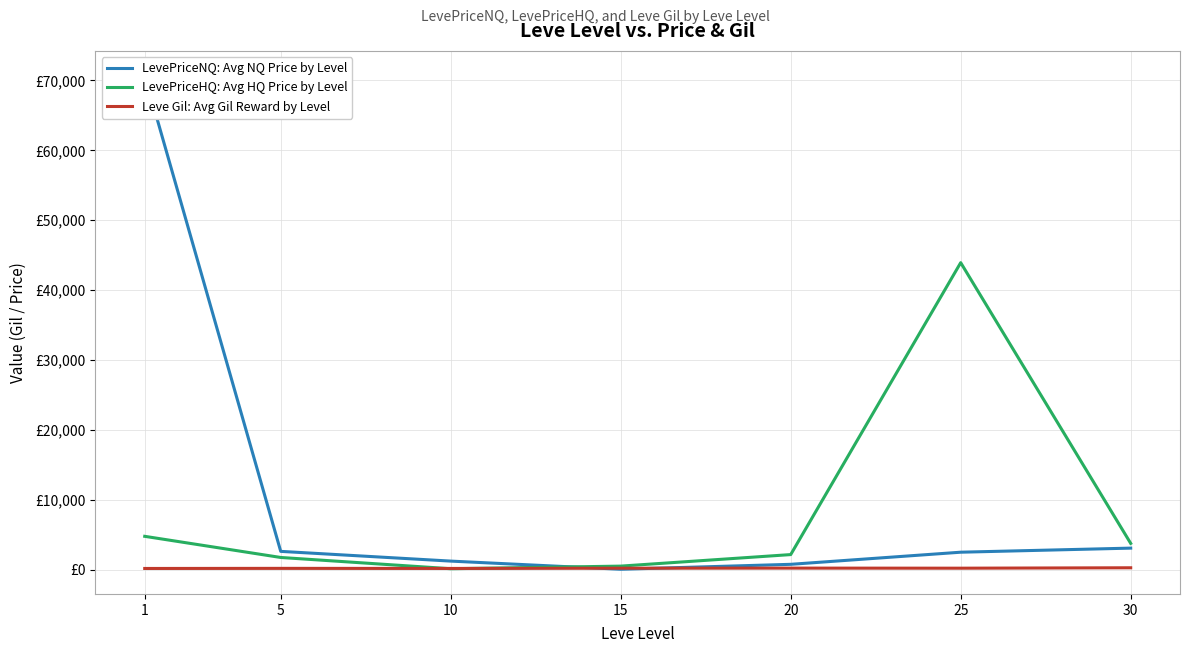

What is the spread (max minus min) of values at 20?

1935.2